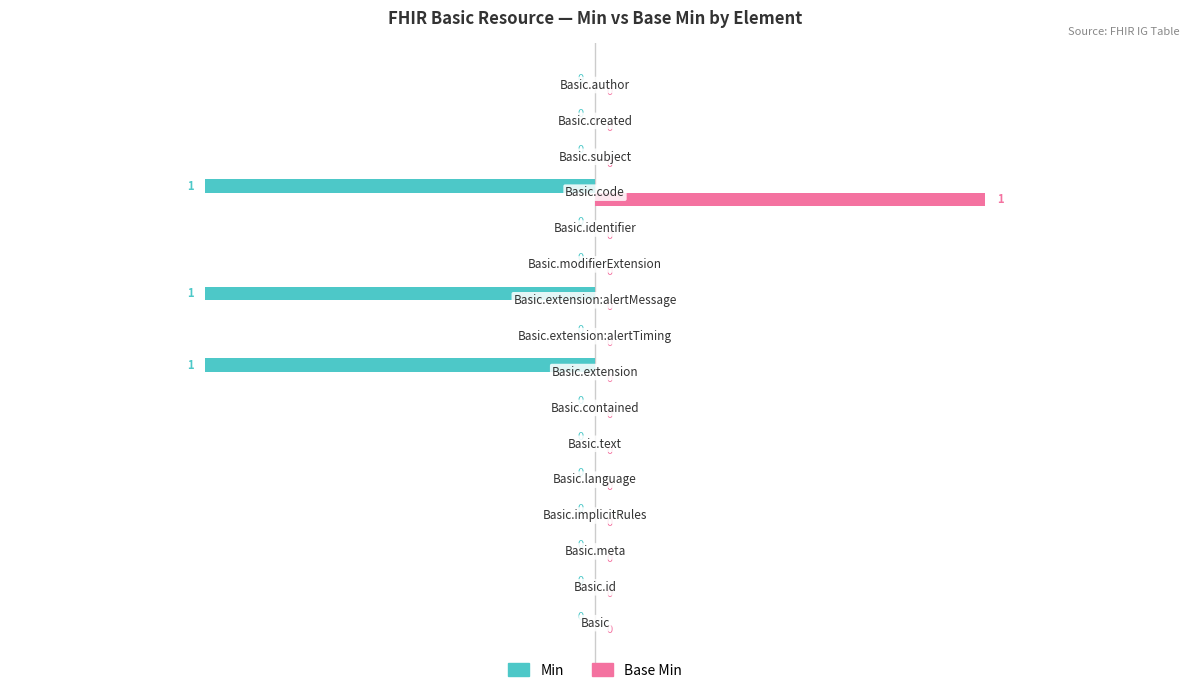

How many distinct data groups are displayed?

2